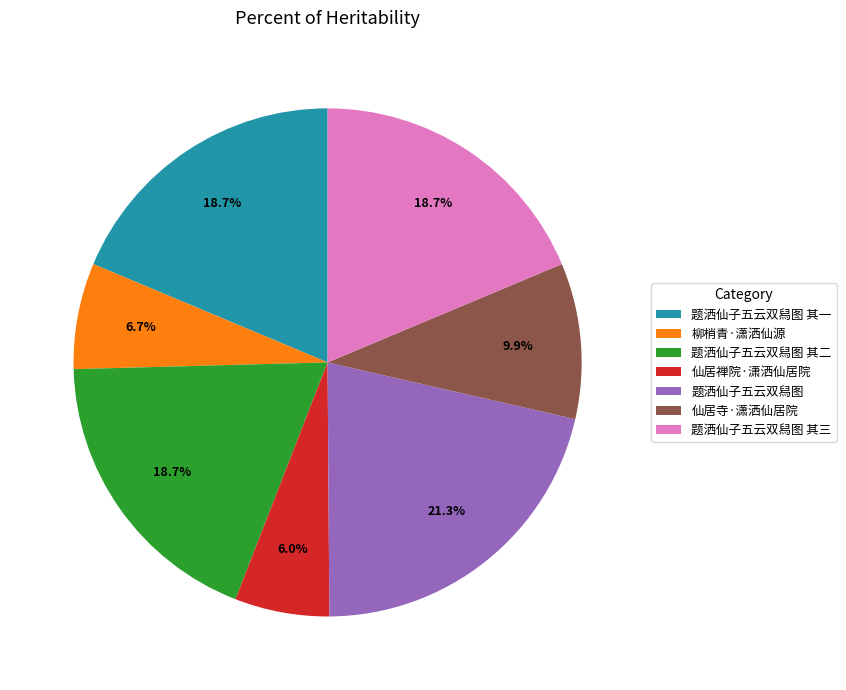

Does 仙居禅院·潇洒仙居院 account for over 50% of the chart?

No